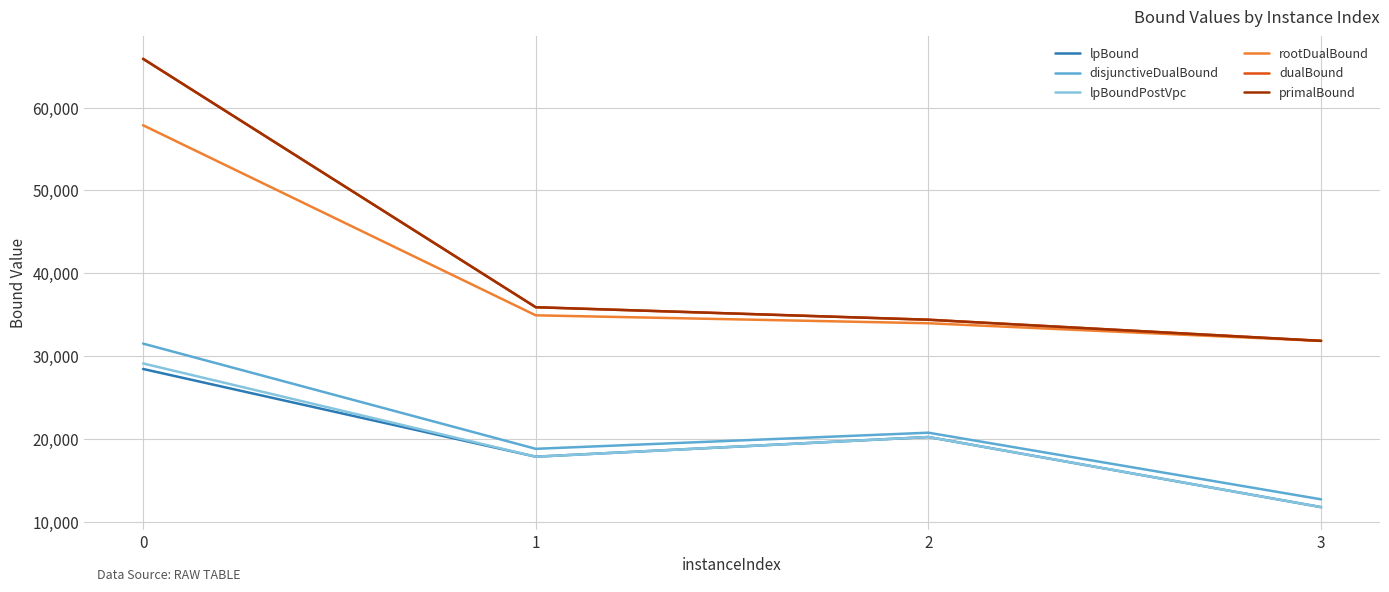

The value of lpBound at 3 is 8084.2. True or false?

False